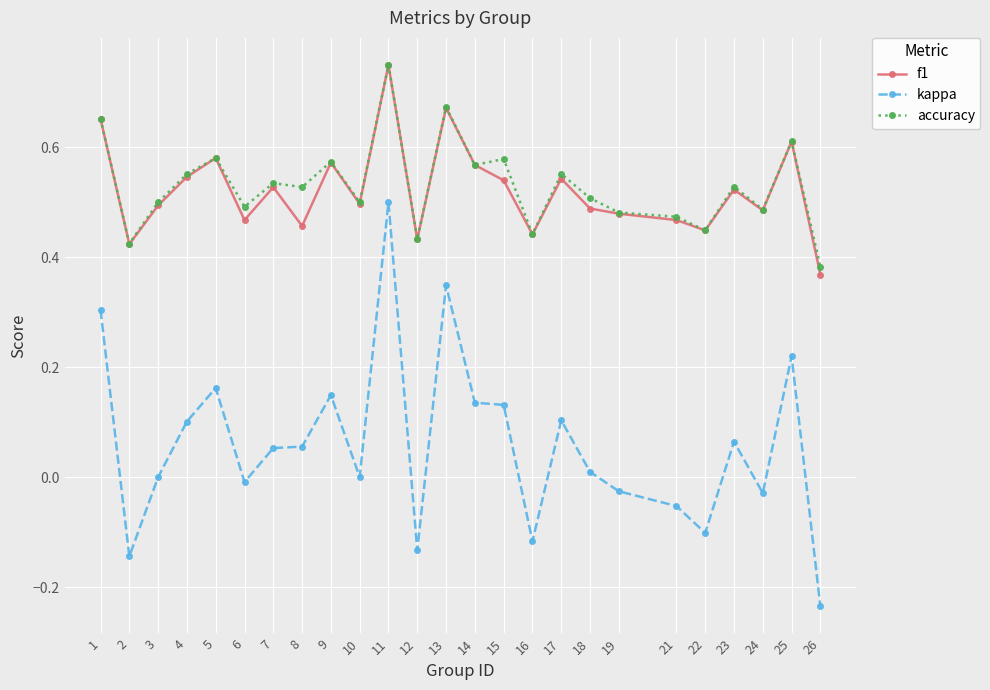

After their last crossing, which series has the higher values: accuracy or f1?

accuracy